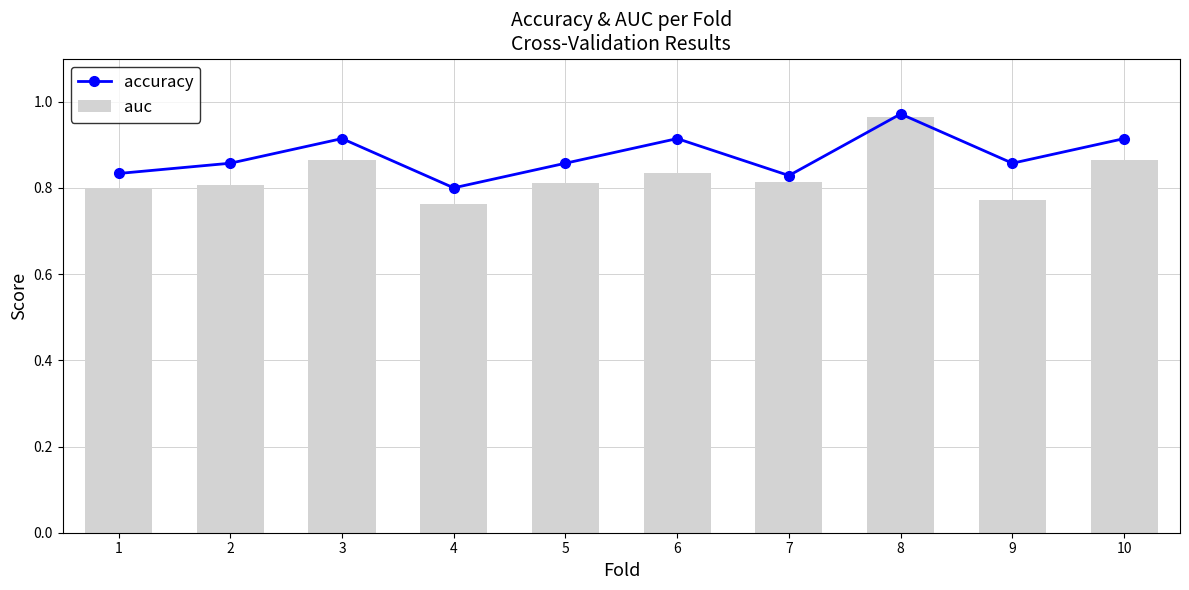

Which category has the lowest value across all series?

4